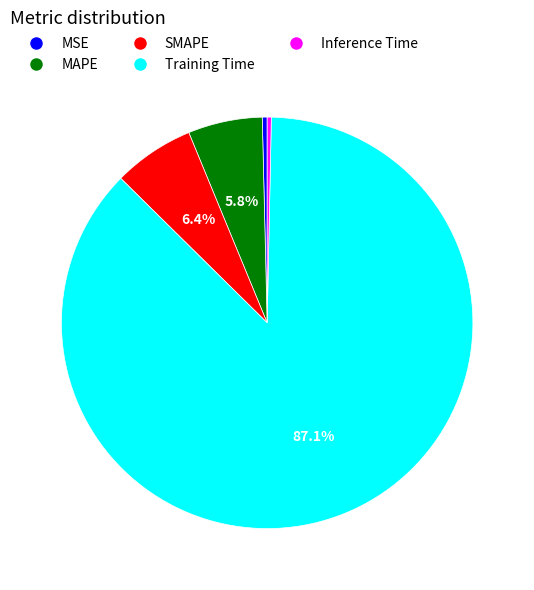

Which slice is the largest?

Training Time